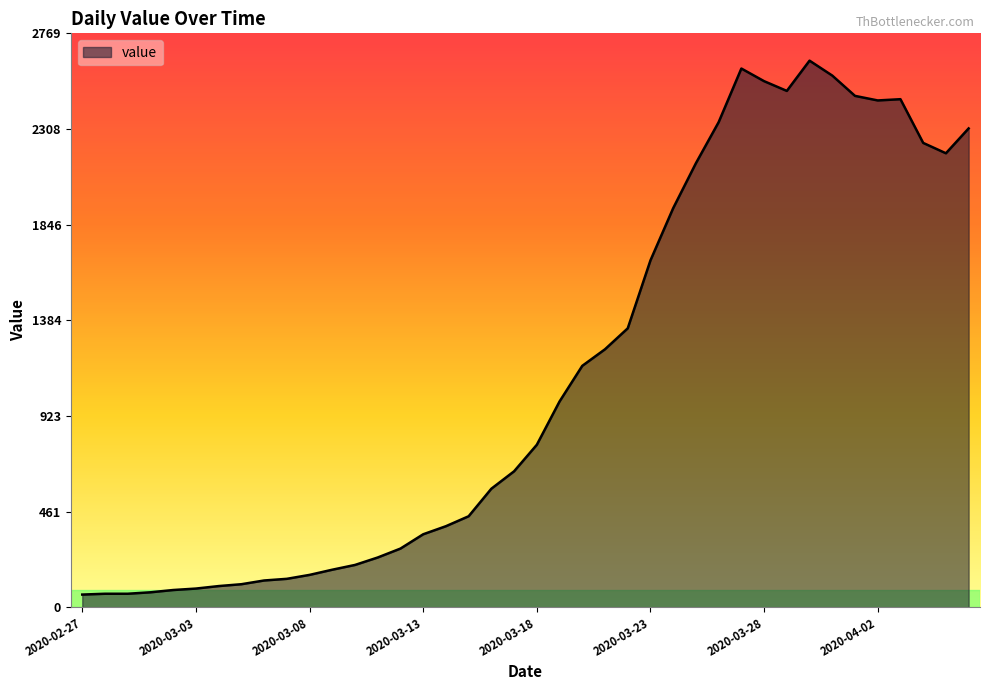

What is the maximum value shown in the chart?

2638